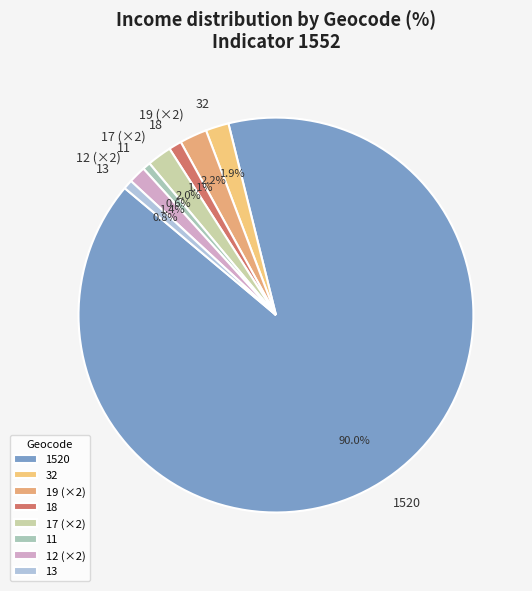

To the nearest percent, what is the difference between the largest and smallest slice percentages?

89%